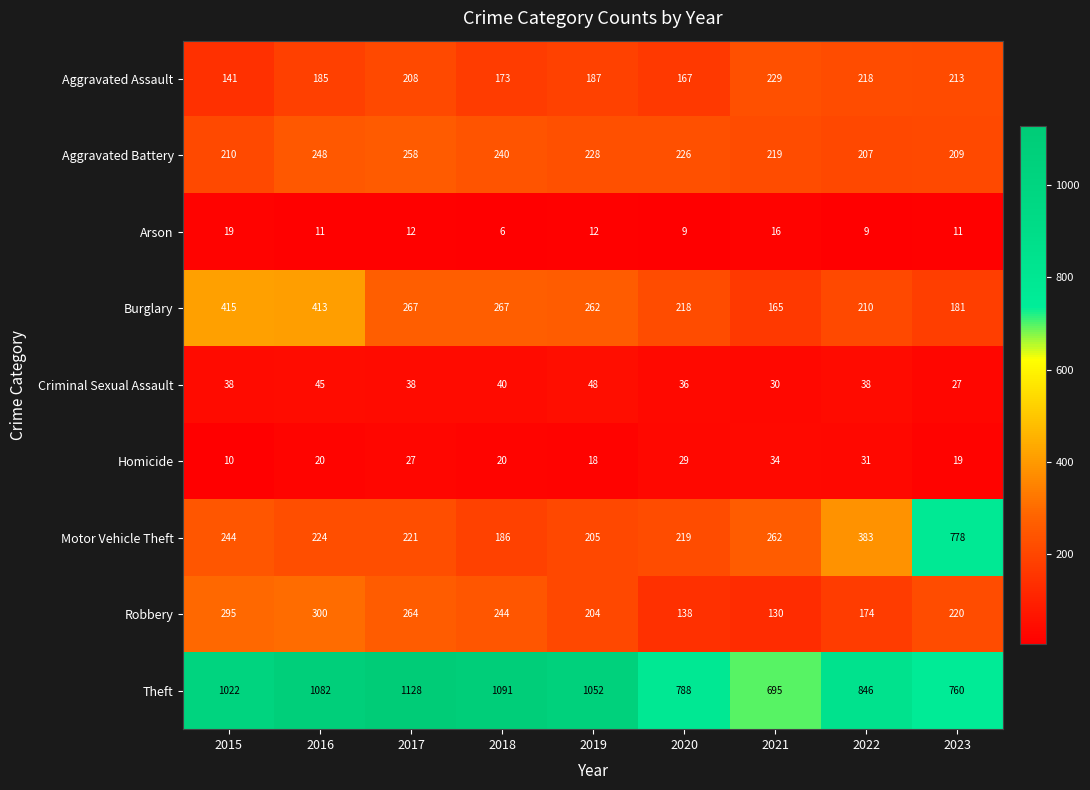

What is the average value of the Motor Vehicle Theft series?

302